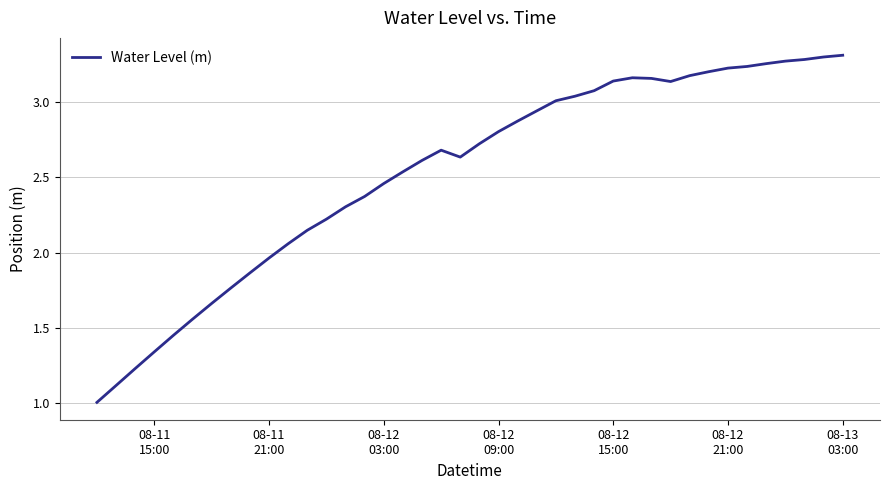

What is the smallest value displayed?

1.0